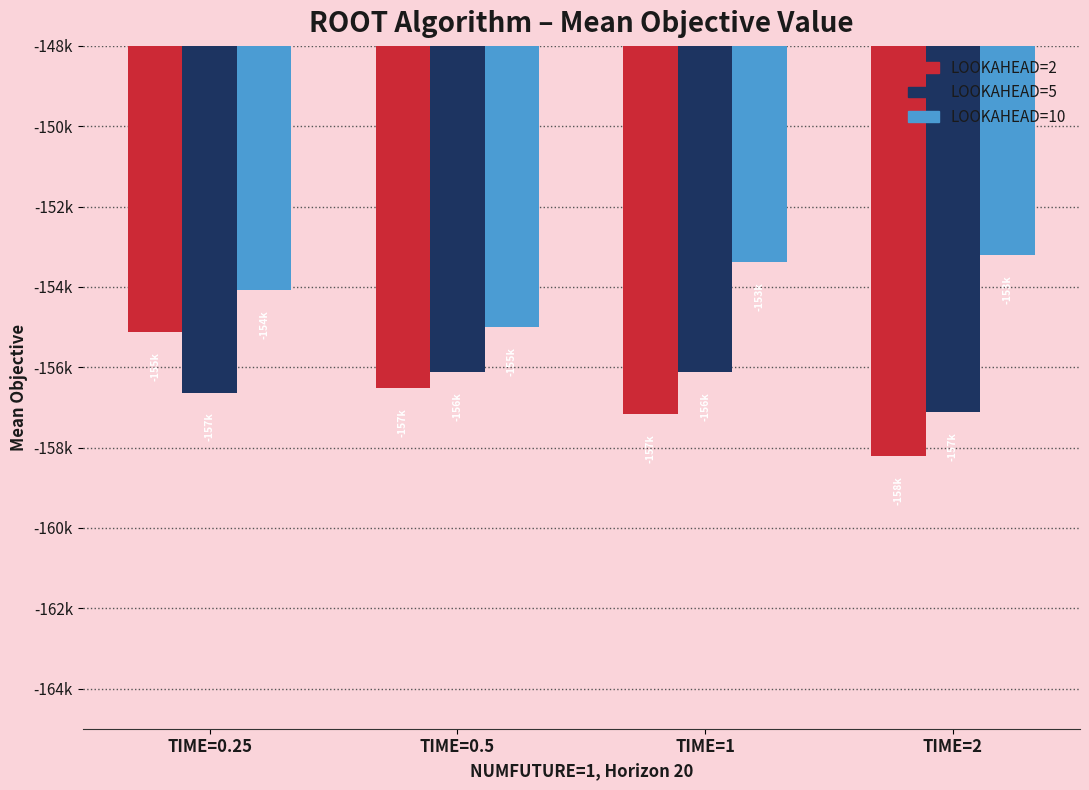

Reading left to right, what are all the values shown in this chart?

LOOKAHEAD=2: TIME=0.25=-155121.3	TIME=0.5=-156512.0	TIME=1=-157172.3	TIME=2=-158214.5
LOOKAHEAD=5: TIME=0.25=-156631.3	TIME=0.5=-156119.8	TIME=1=-156124.8	TIME=2=-157120.0
LOOKAHEAD=10: TIME=0.25=-154082.4	TIME=0.5=-154990.4	TIME=1=-153380.9	TIME=2=-153204.6